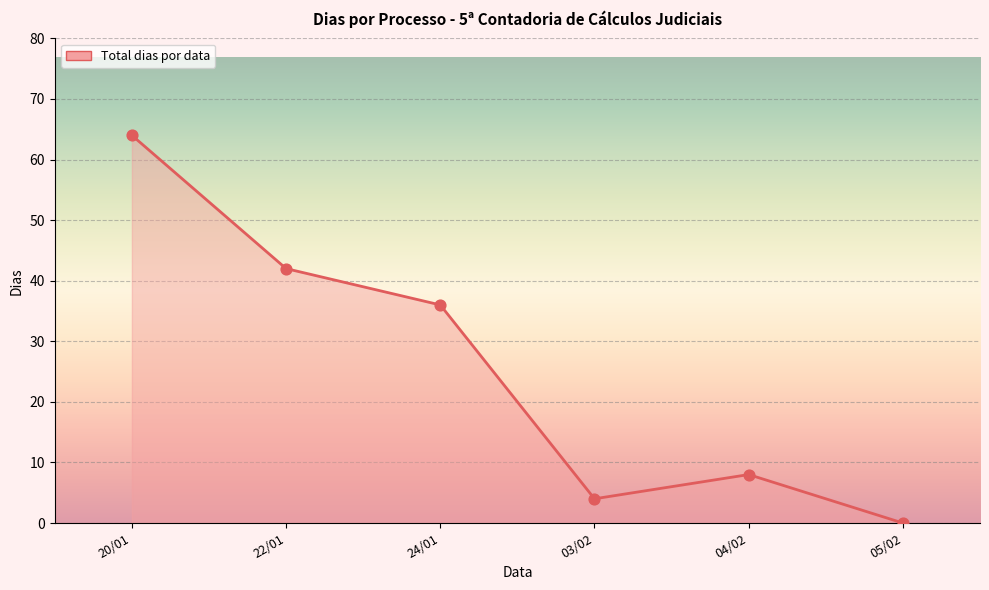

Which has a higher value, 24/01 or 22/01?

22/01